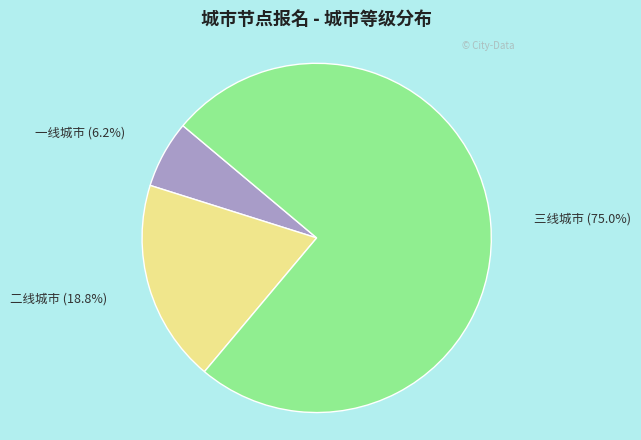

Rank the categories by value from highest to lowest.

三线城市, 二线城市, 一线城市